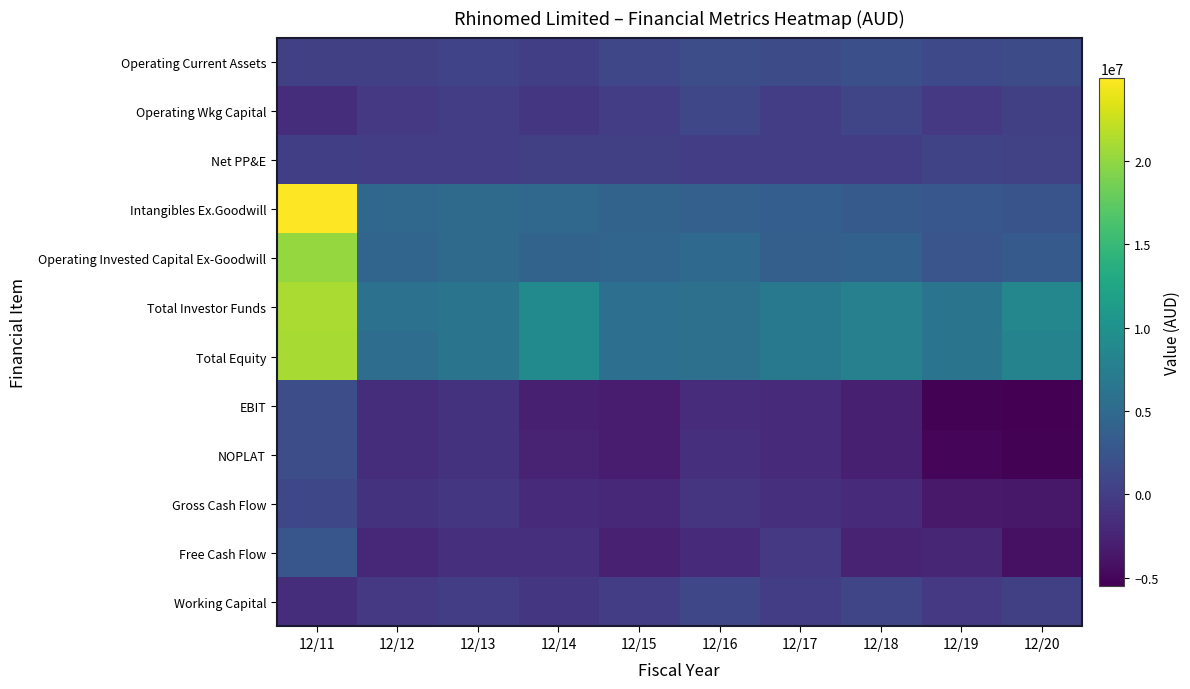

Which label corresponds to the largest value in the chart?

12/11